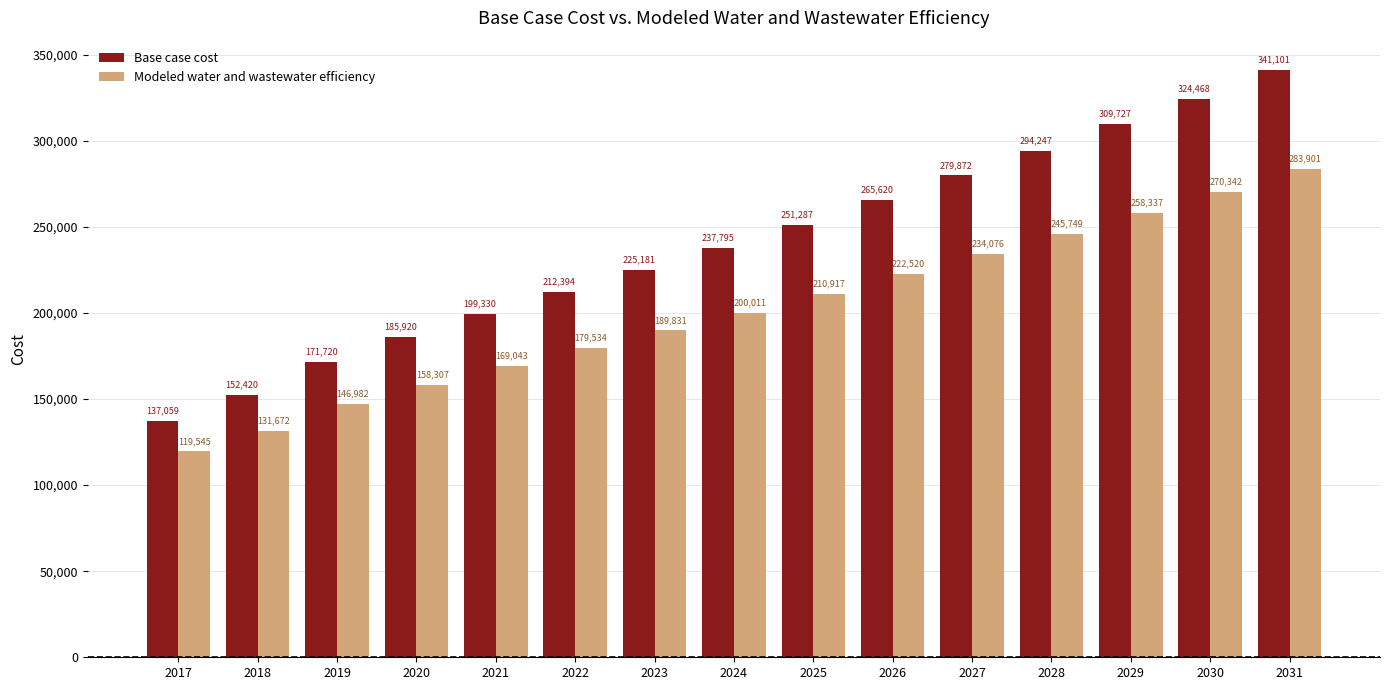

List the series in order of their peak value, highest first.

Base case cost, Modeled water and wastewater efficiency